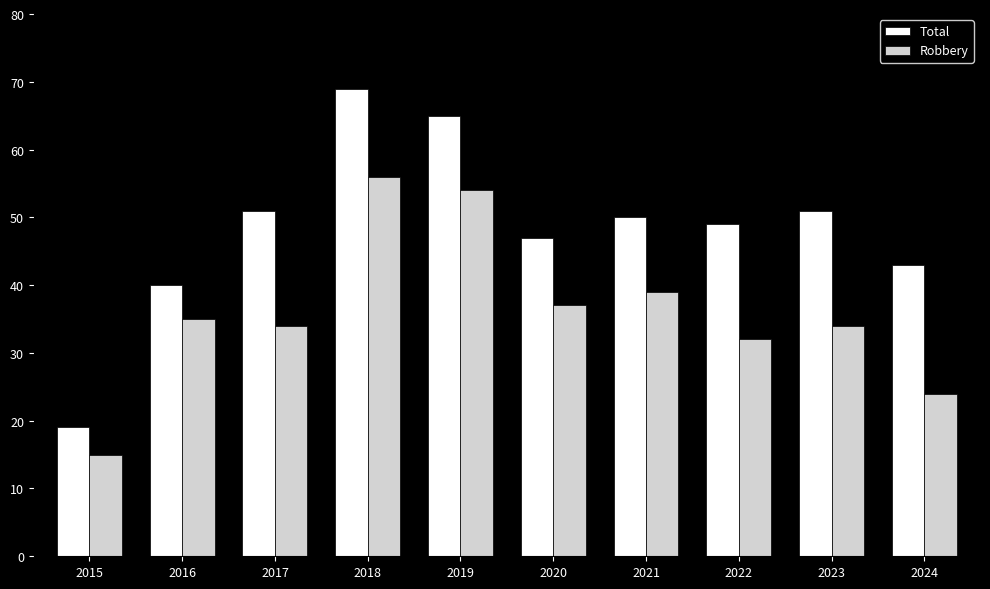

Which series has the largest range (max minus min)?

Total